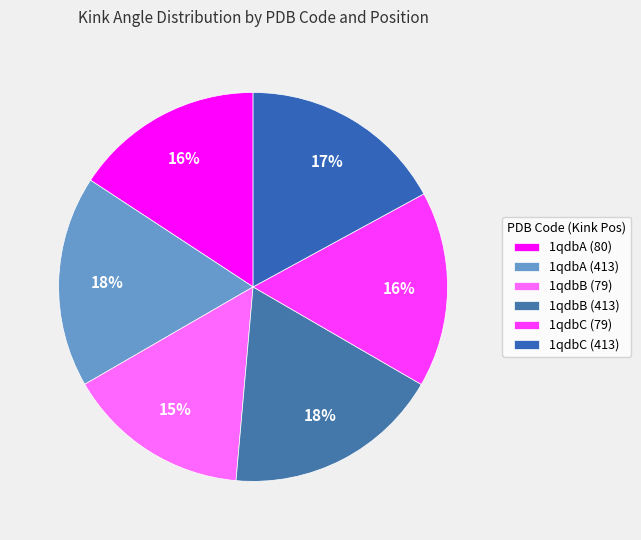

True or false: 1qdbC (413) accounts for 6% of the total.

False